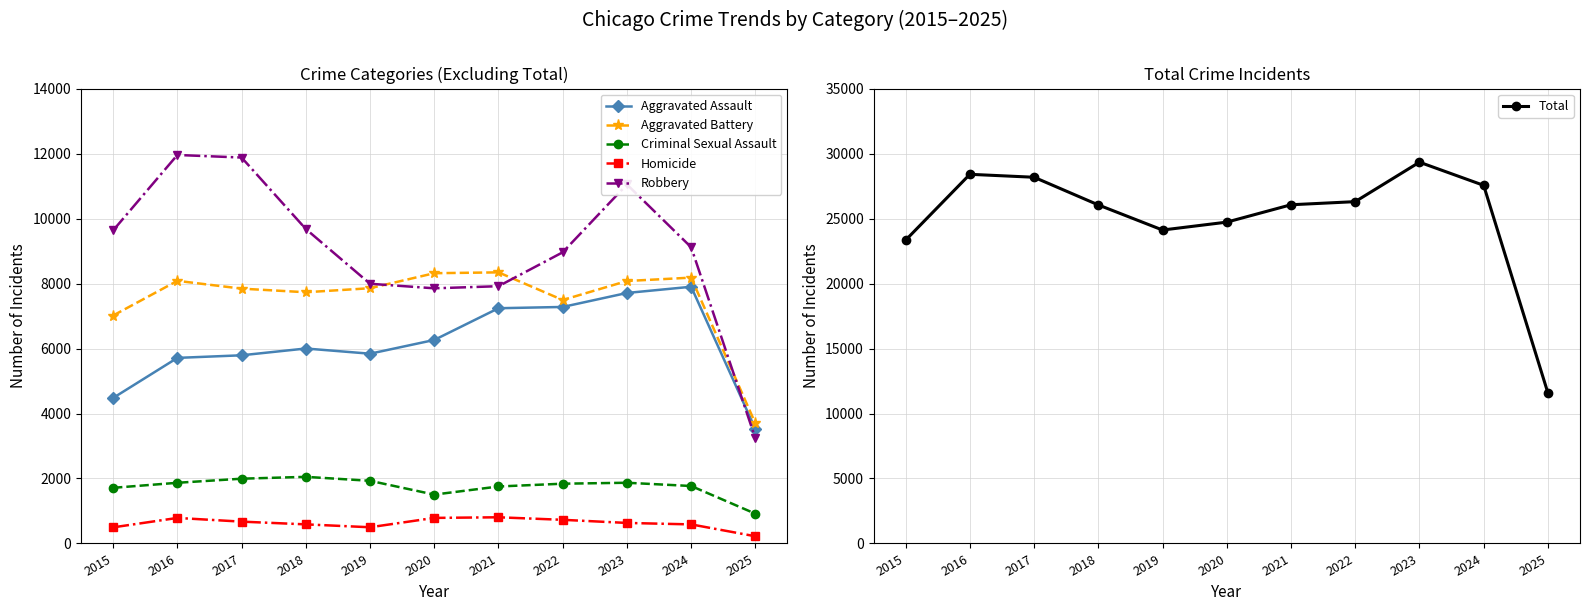

In Homicide, how many points are lower than both neighbors (excluding endpoints)?

1